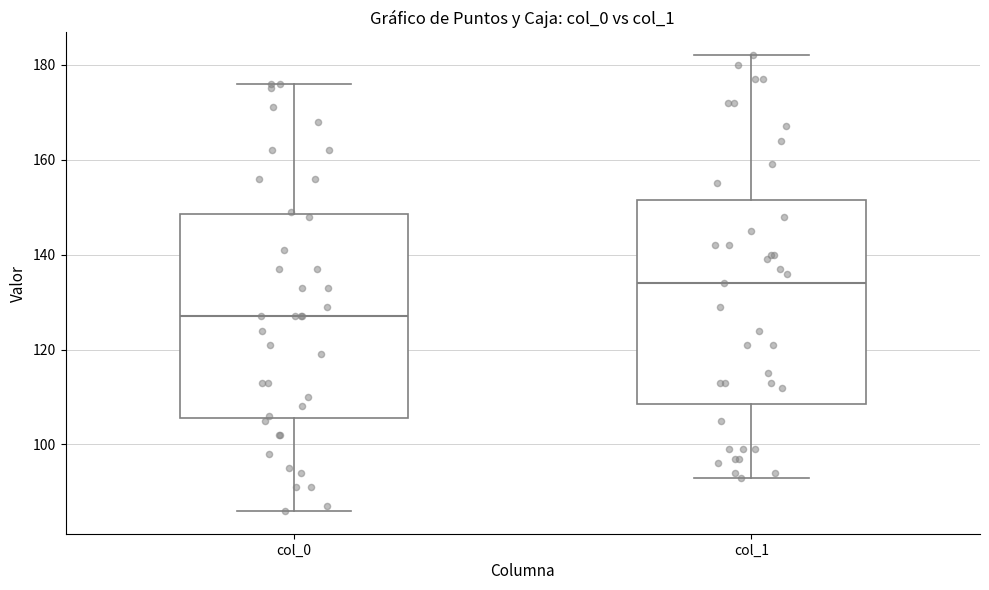

Reading left to right, read every box against the y-axis: the position of its median line, the range the box covers, and the ends of its whiskers. The values are not printed on the chart, so give them approximately, as read against the axis.

col_0: median 128, box 106 to 148, whiskers 86 to 176
col_1: median 134, box 108 to 152, whiskers 94 to 182